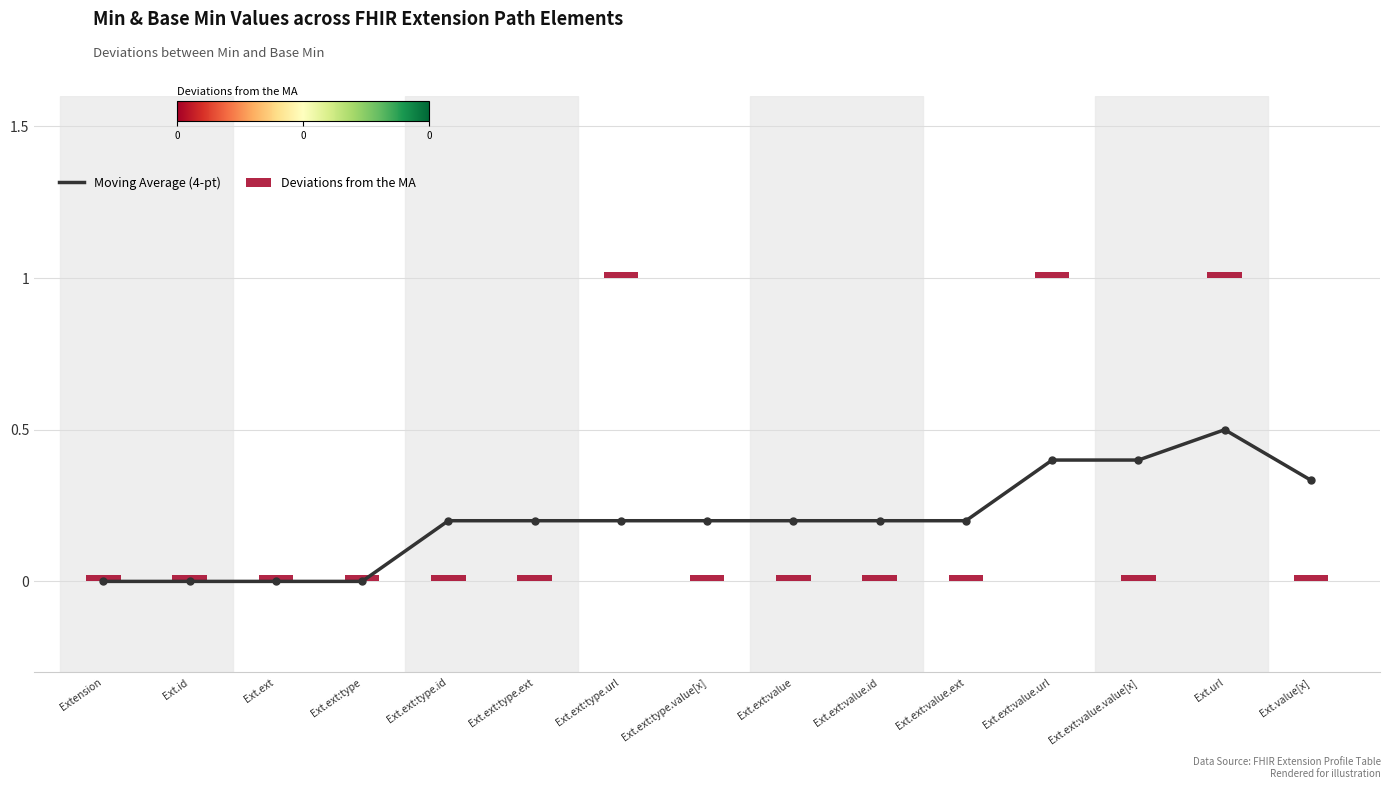

Which has a higher value, Ext.ext:type.ext or Ext.ext:value?

Ext.ext:type.ext